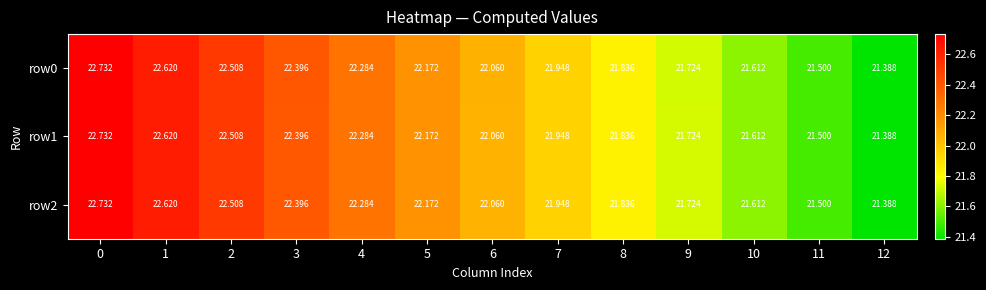

How many distinct data groups are displayed?

3